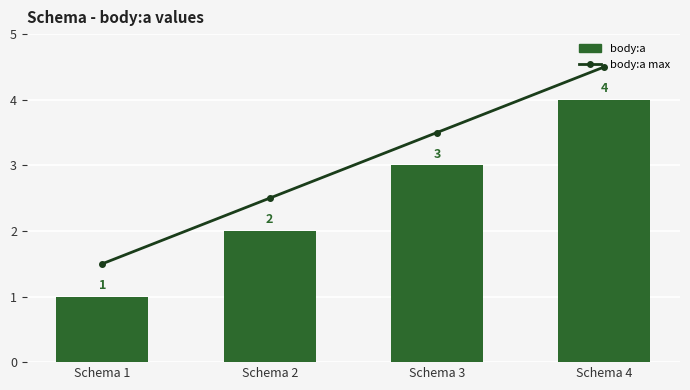

Rank the series at Schema 2 from highest to lowest value.

body:a max, body:a